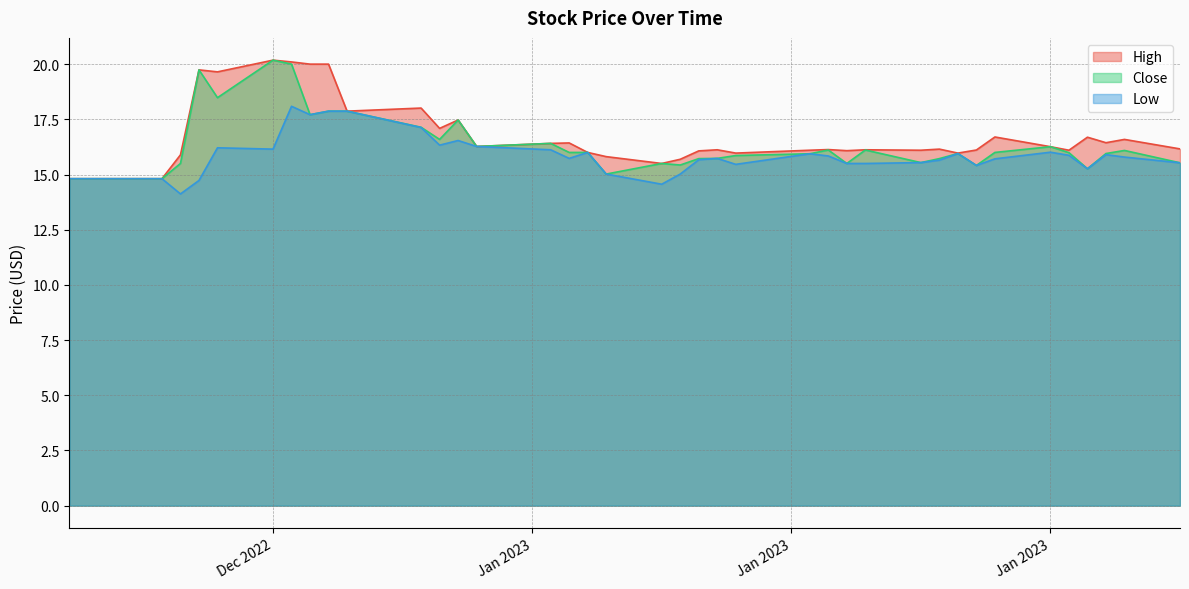

In Low, how many points are higher than both neighbors (excluding endpoints)?

9